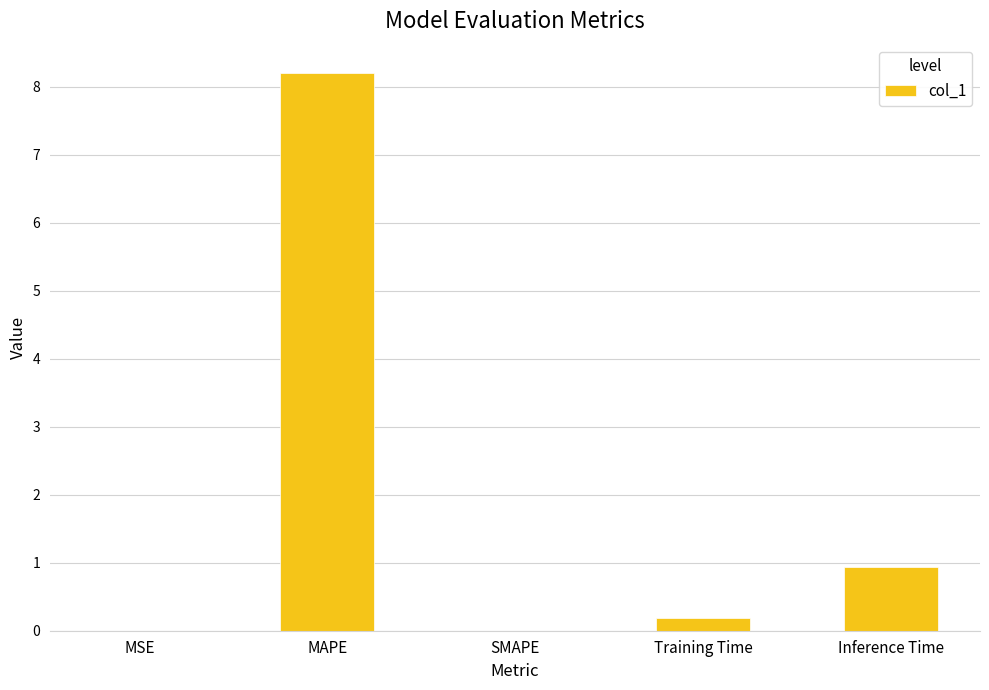

What is the maximum value shown in the chart?

8.2